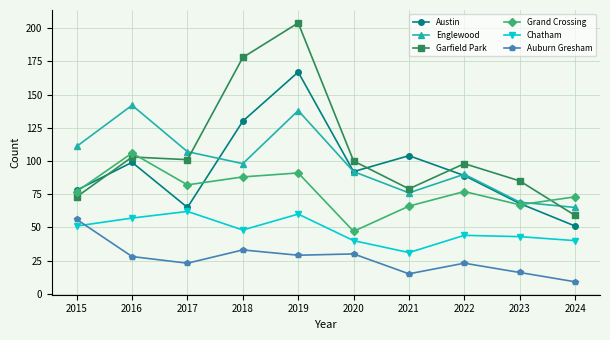

Is the value of Chatham at 2017 greater than the value of Garfield Park at 2024?

Yes